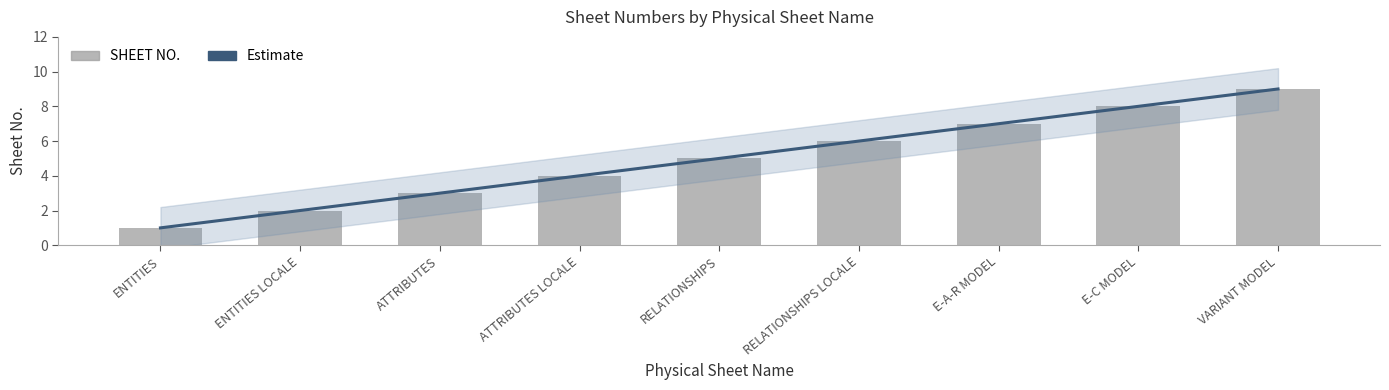

At which label is the value closest to 5?

RELATIONSHIPS